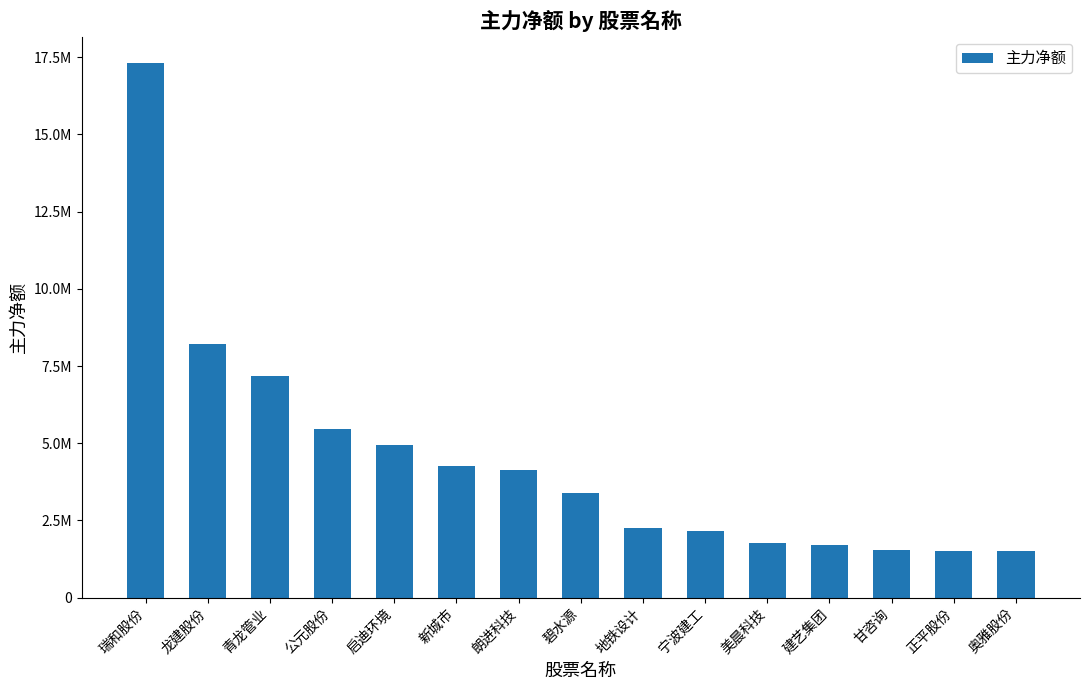

Which label corresponds to the largest value in the chart?

瑞和股份